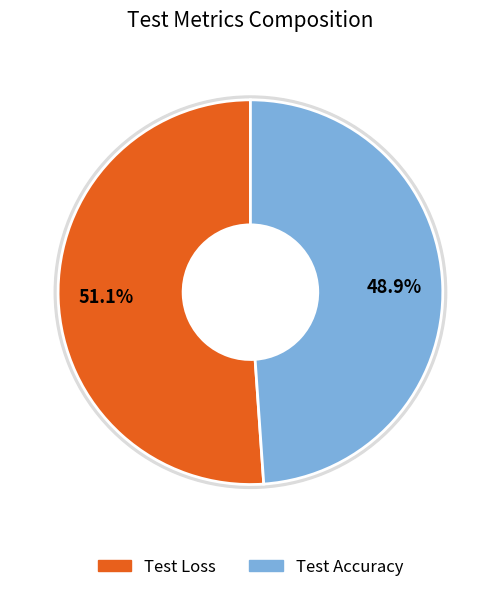

To the nearest percent, what portion does Test Accuracy represent?

49%